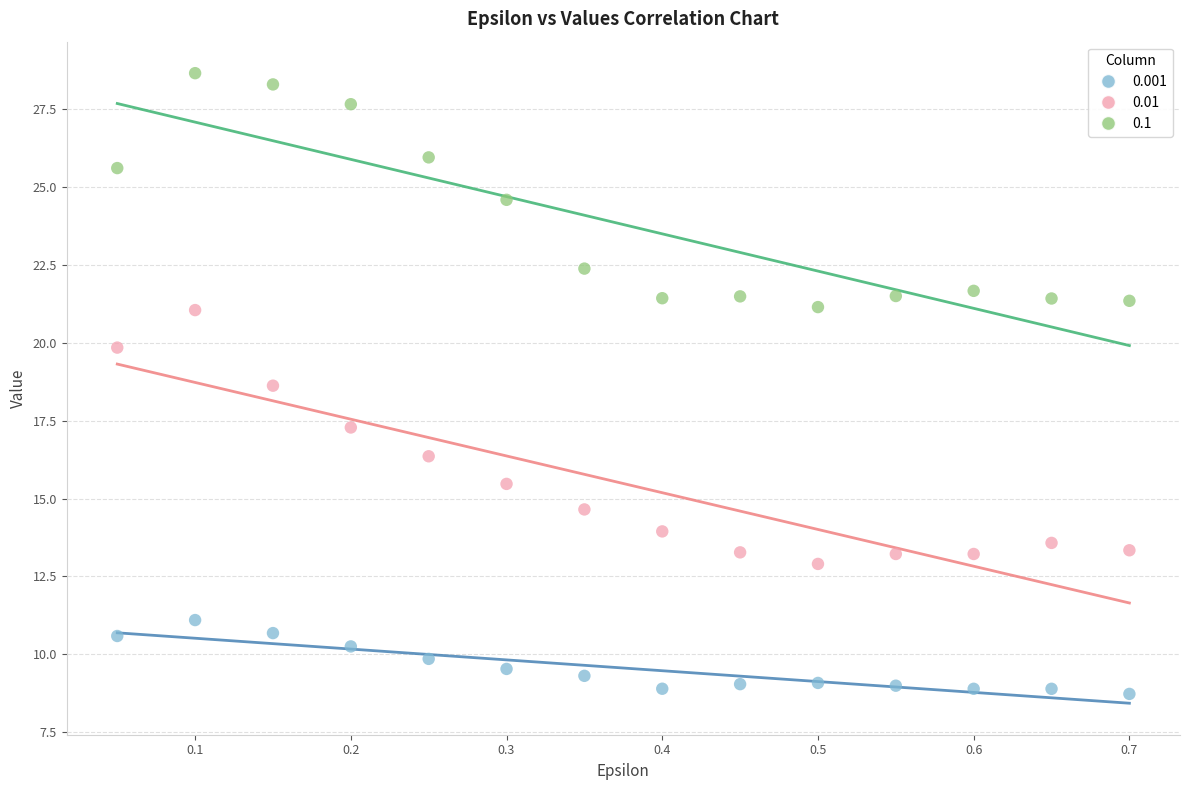

What is the X range (max minus min) for the scatter plot?

0.6